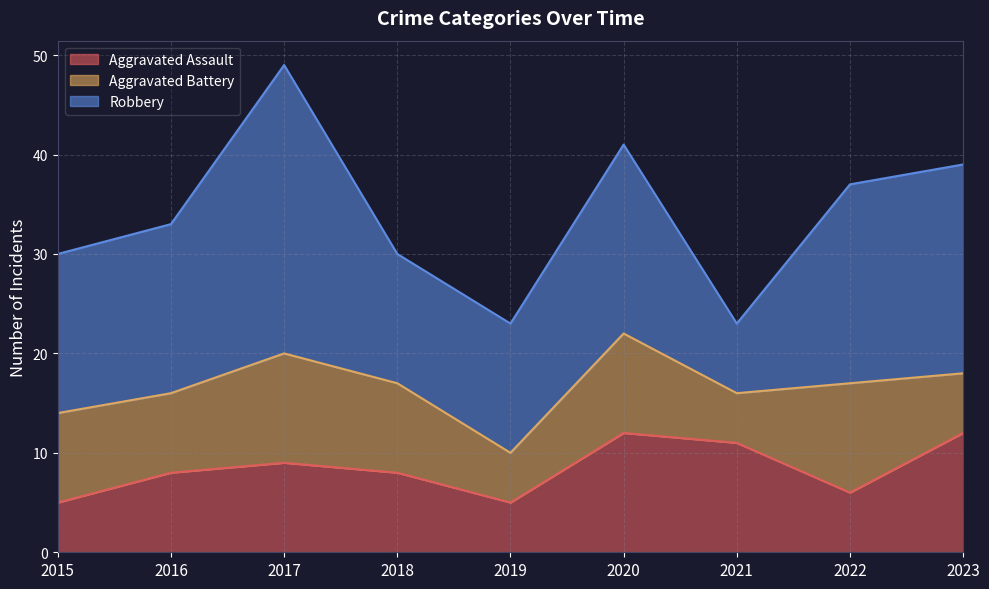

Is it true that Robbery equals 20 at 2022?

True